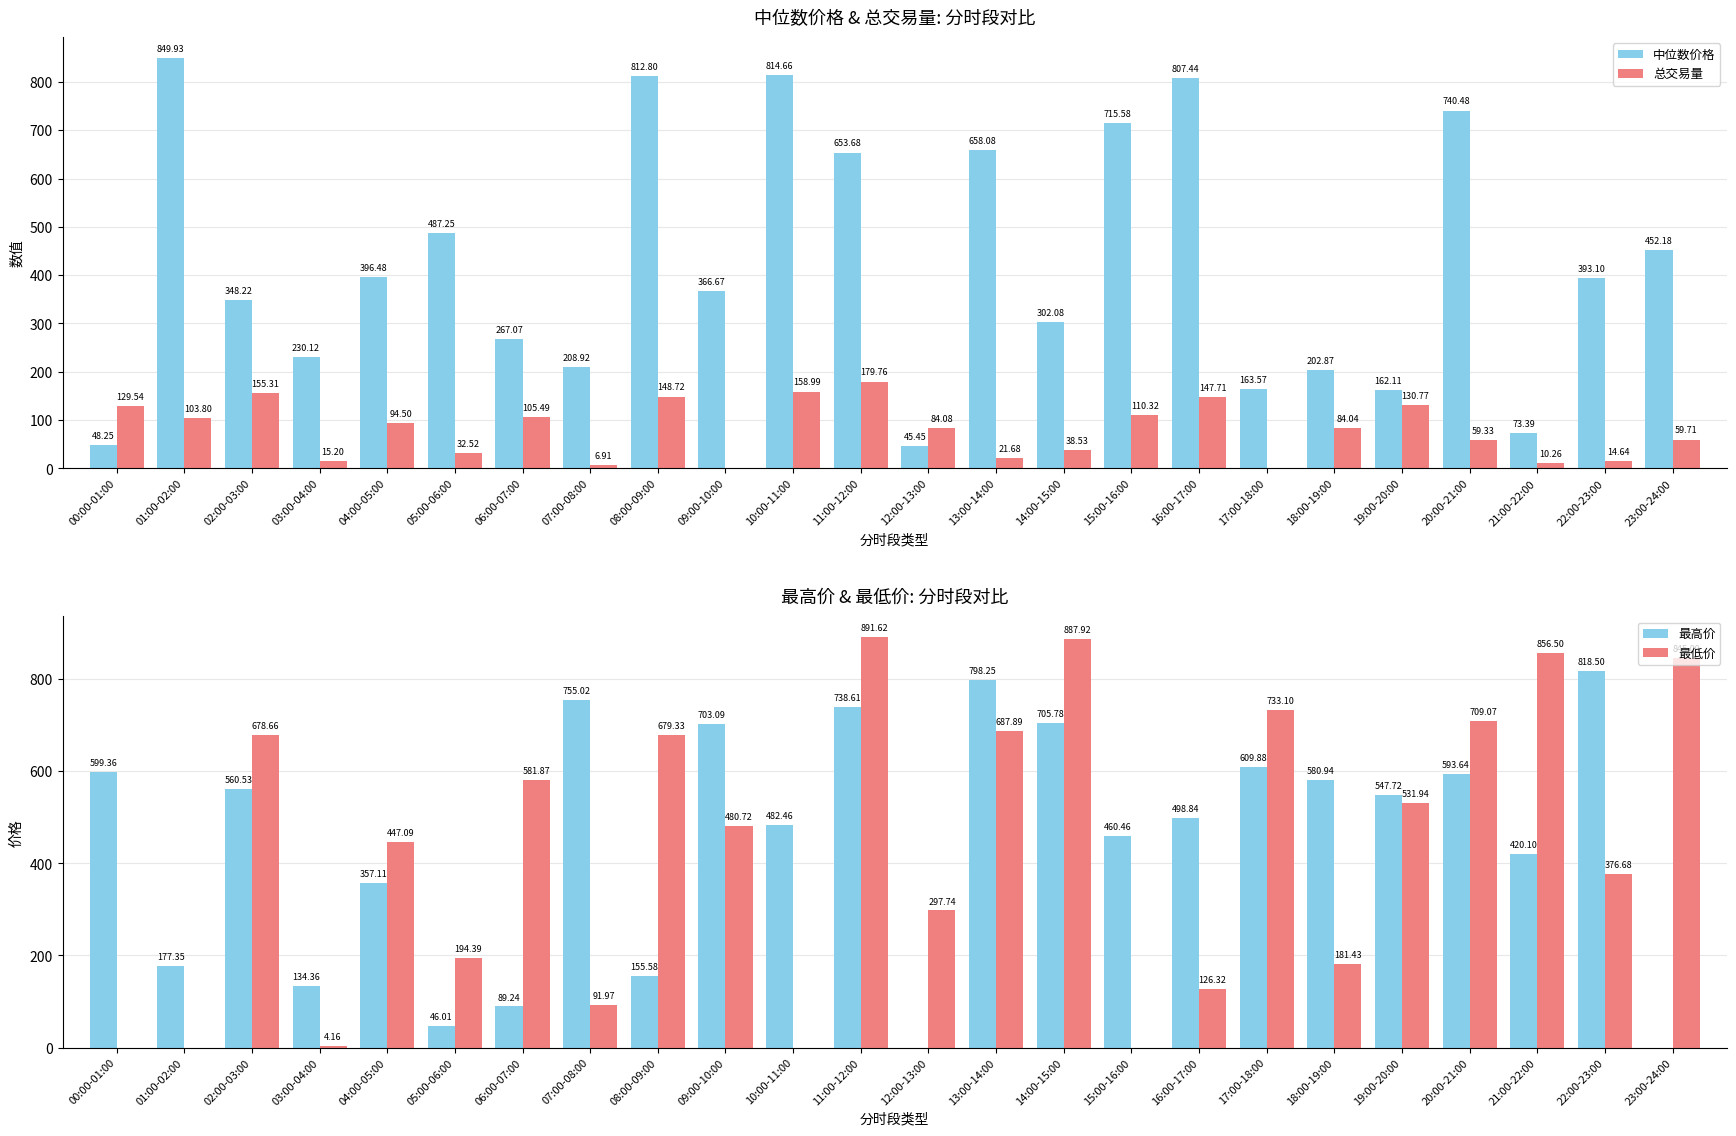

What is the difference between the 中位数价格 values at 19:00-20:00 and 02:00-03:00?

186.1